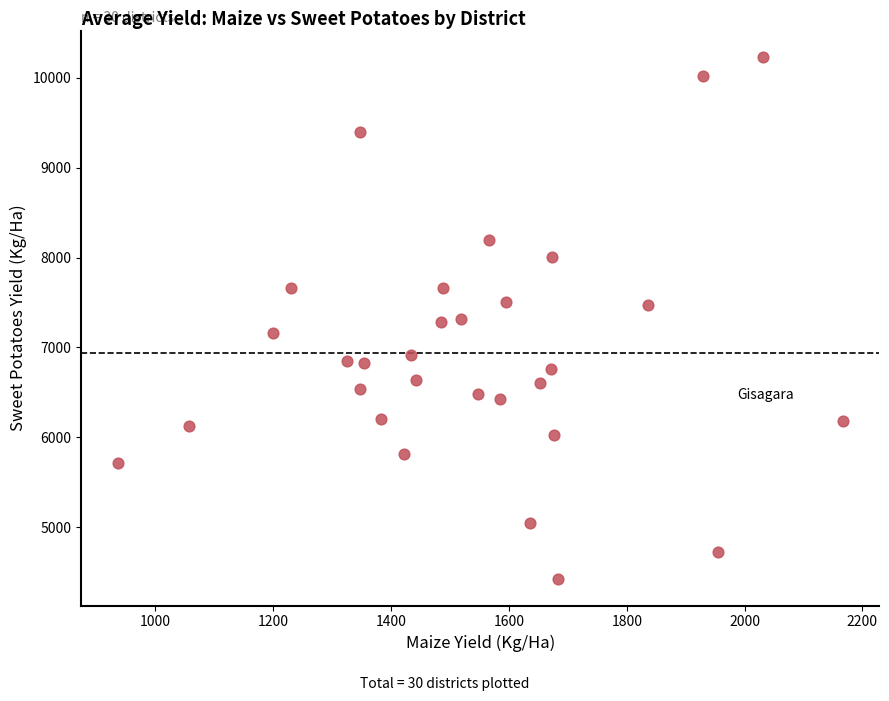

What is the range of X values (max minus min)?

1231.3